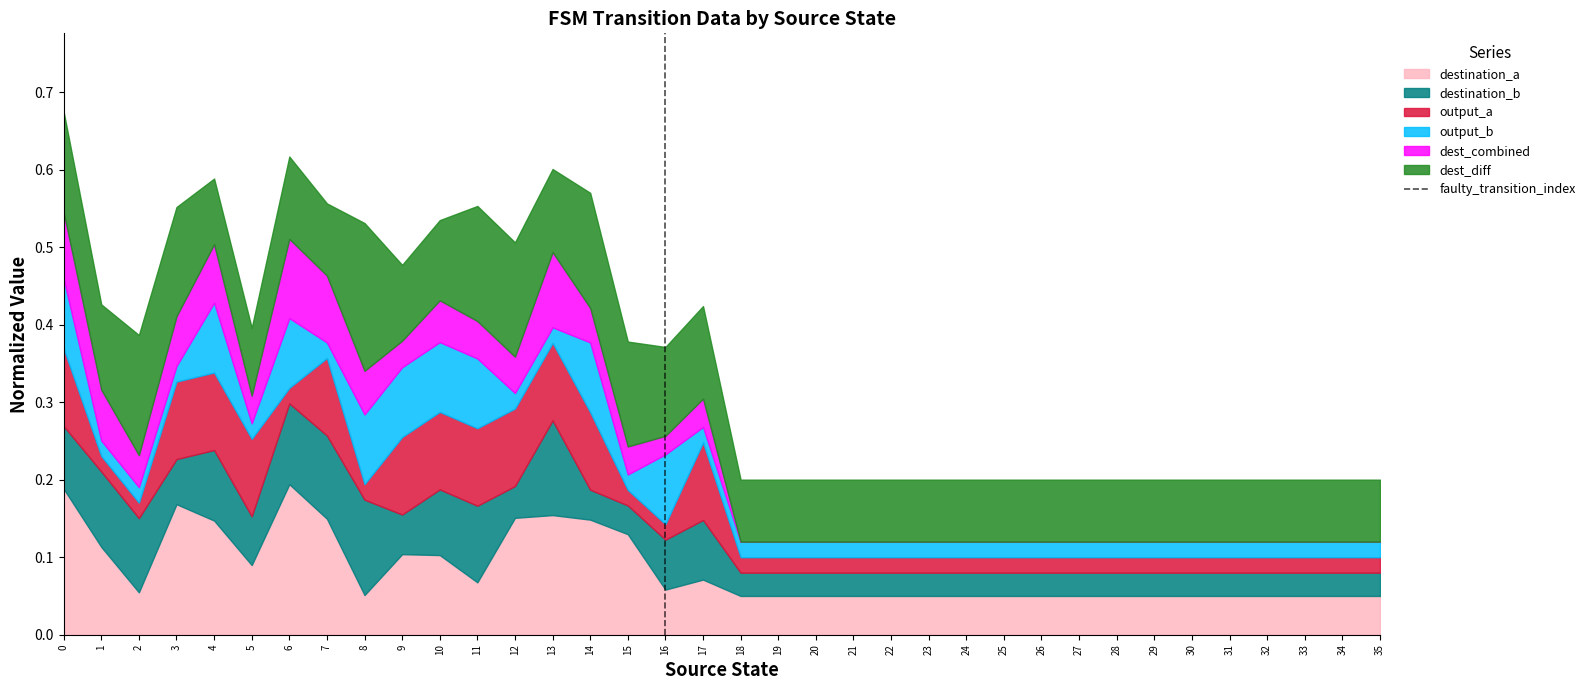

The destination_a series shows 0.0 at 13. True or false?

False